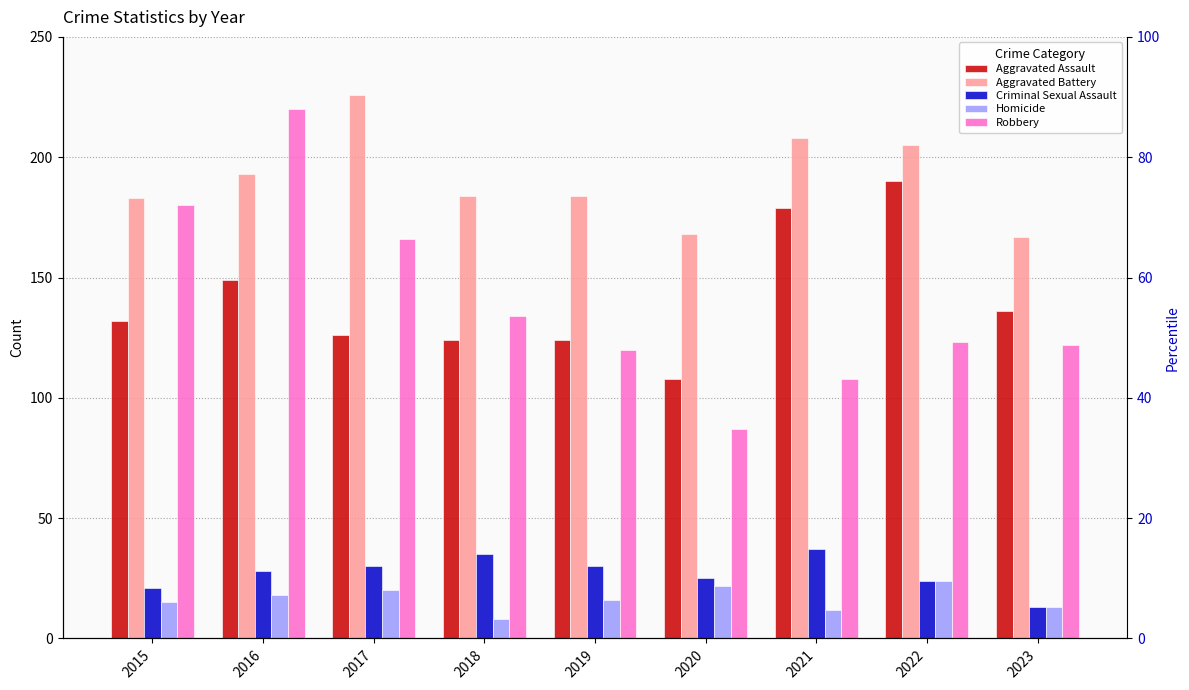

Is it true that Homicide equals 8 at 2018?

True